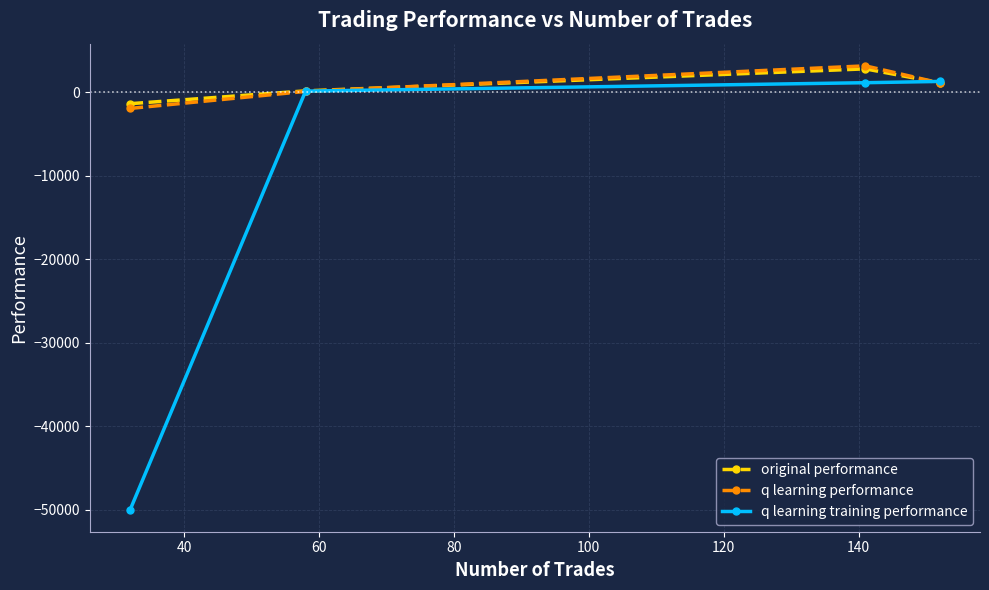

In q learning performance, how many points are higher than both neighbors (excluding endpoints)?

1